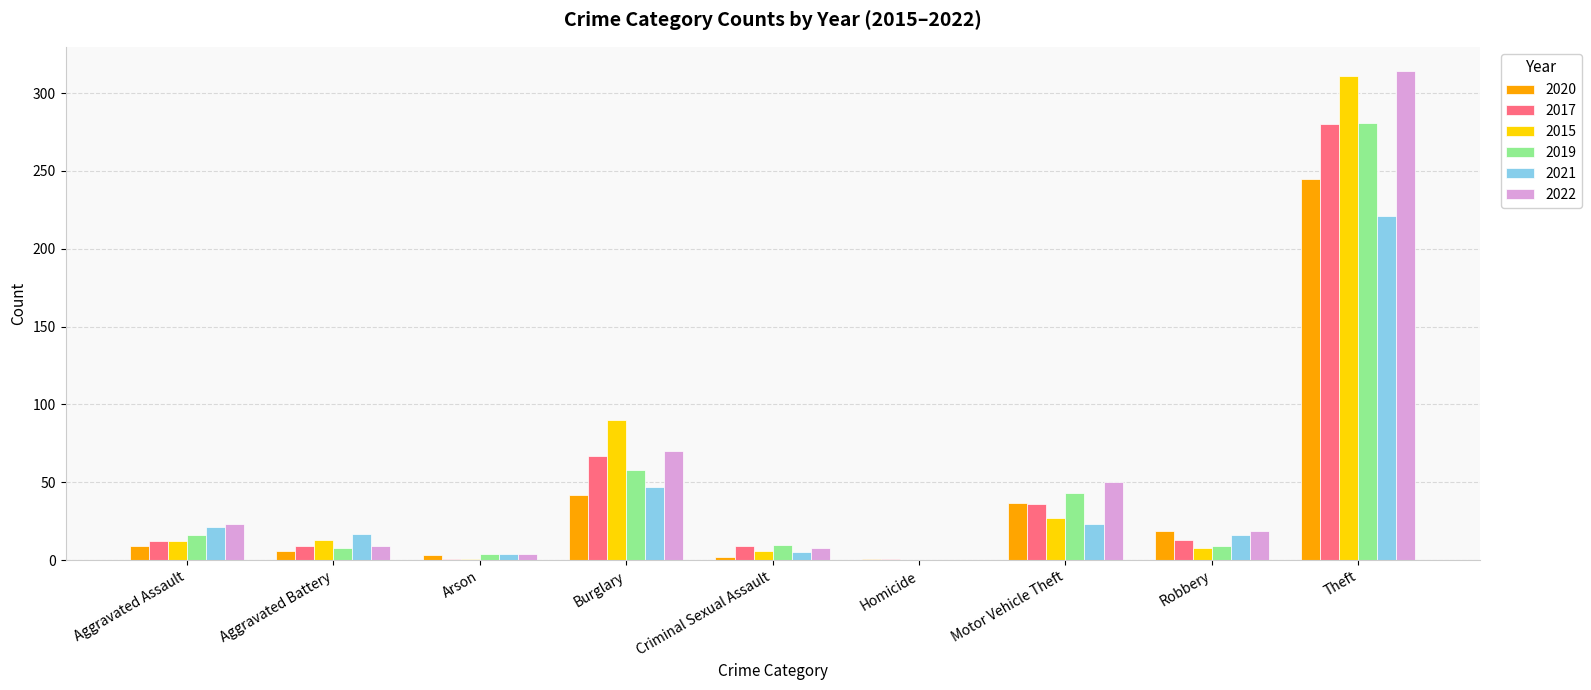

The value of 2015 at Motor Vehicle Theft is 10. True or false?

False